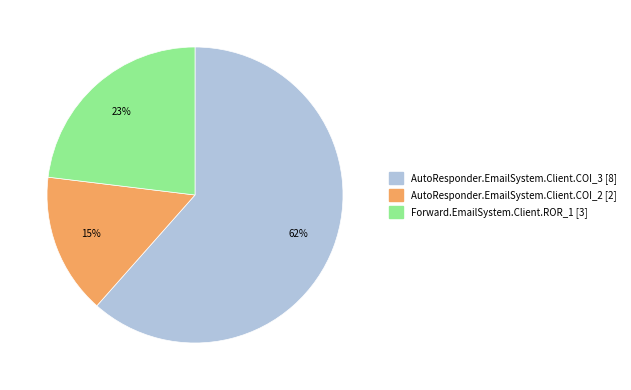

What is the ratio of the value at AutoResponder.EmailSystem.Client.COI_3 [8] to the value at Forward.EmailSystem.Client.ROR_1 [3]?

2.7